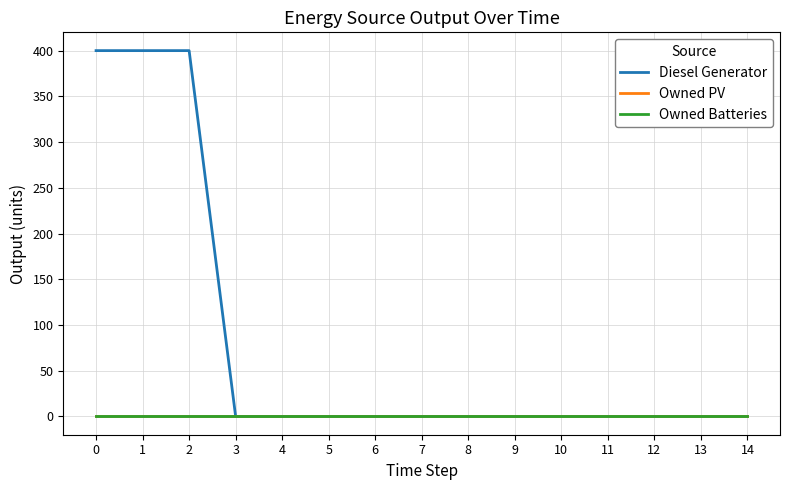

Is it true that Diesel Generator equals -188 at 12?

False